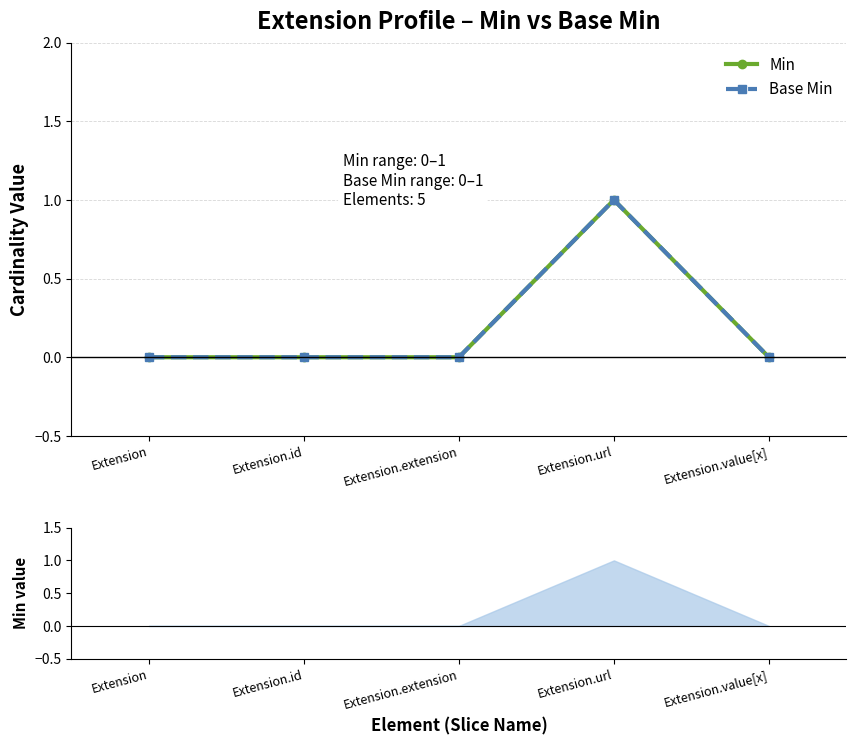

How many lines are shown in the chart?

2